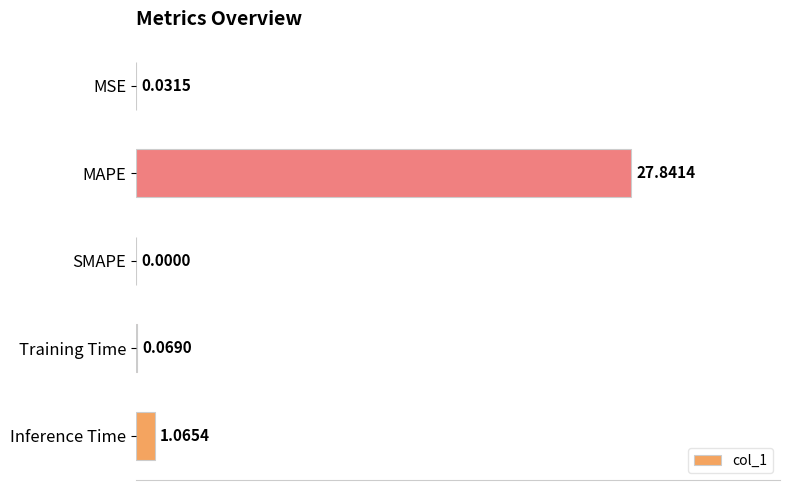

What is the sum of all values?

29.0